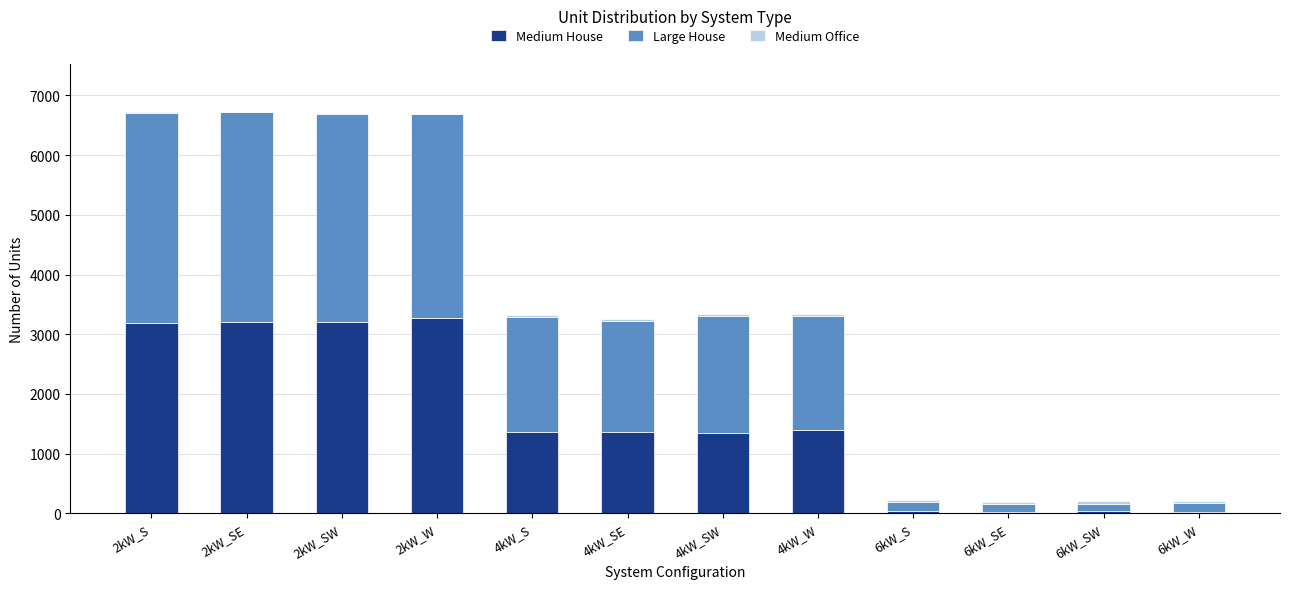

The value of Medium House at 4kW_SE is 2127. True or false?

False